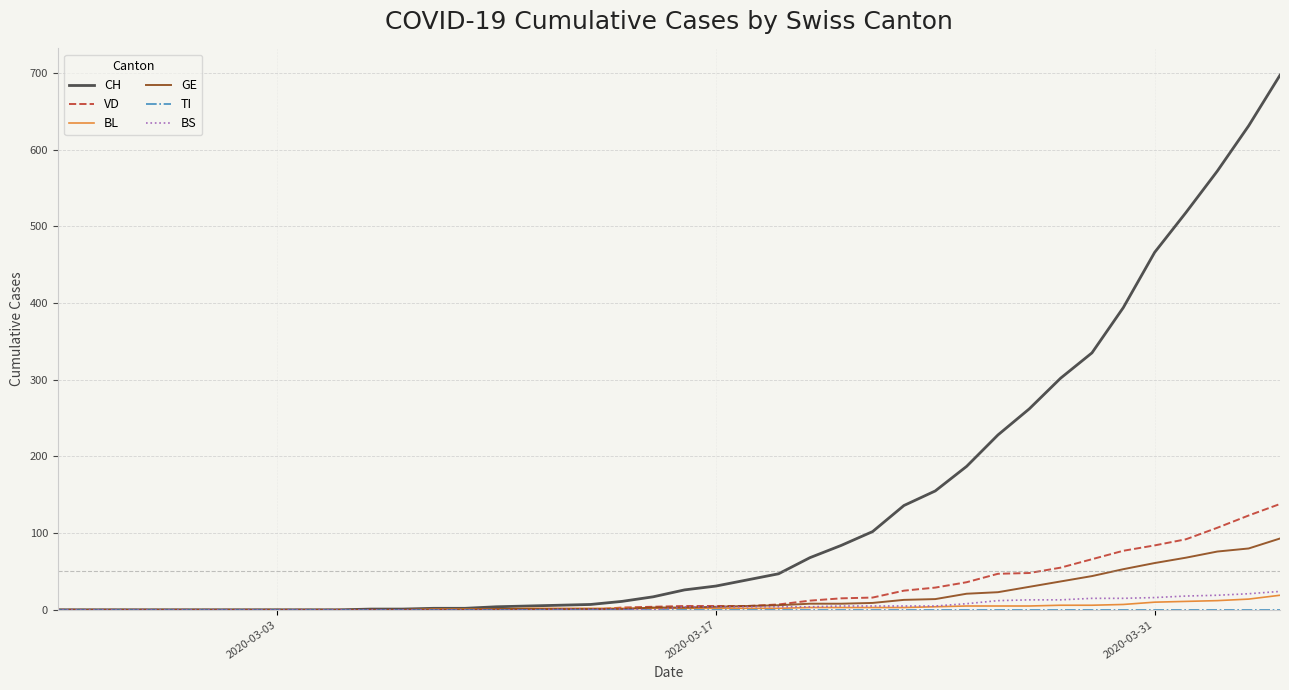

What is the highest value of the BS series?

24